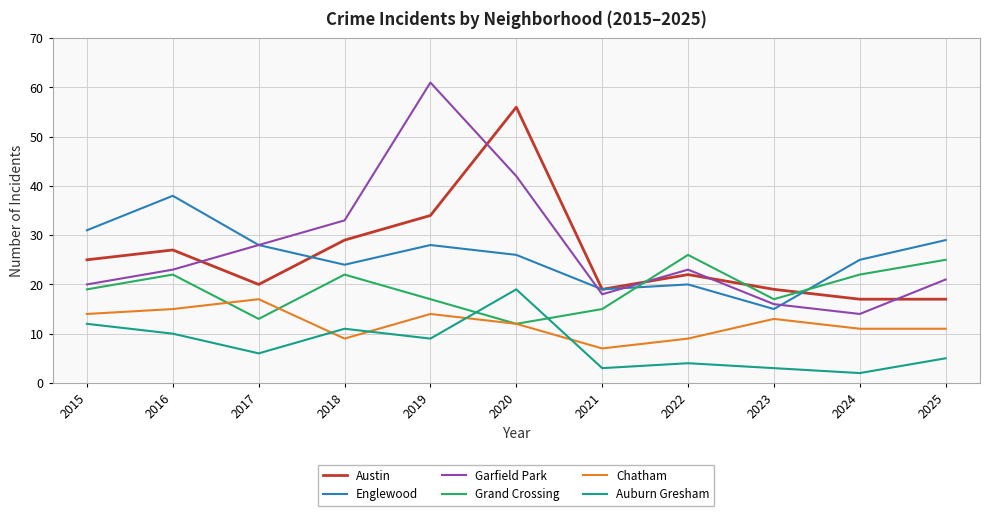

What is the difference between the highest and lowest values at 2023?

16